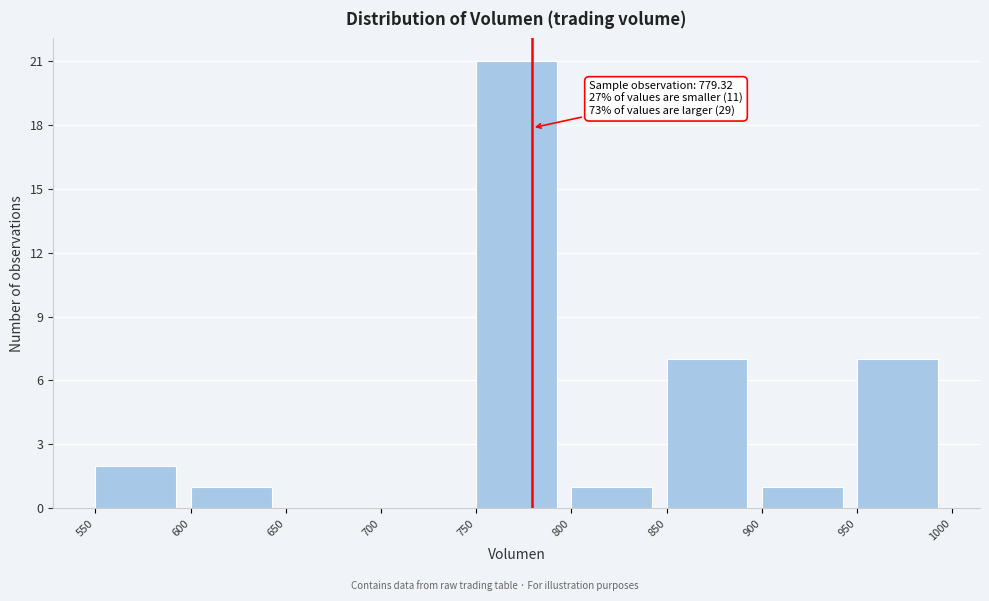

Over which range of the x-axis is the bar tallest?

750 to 800